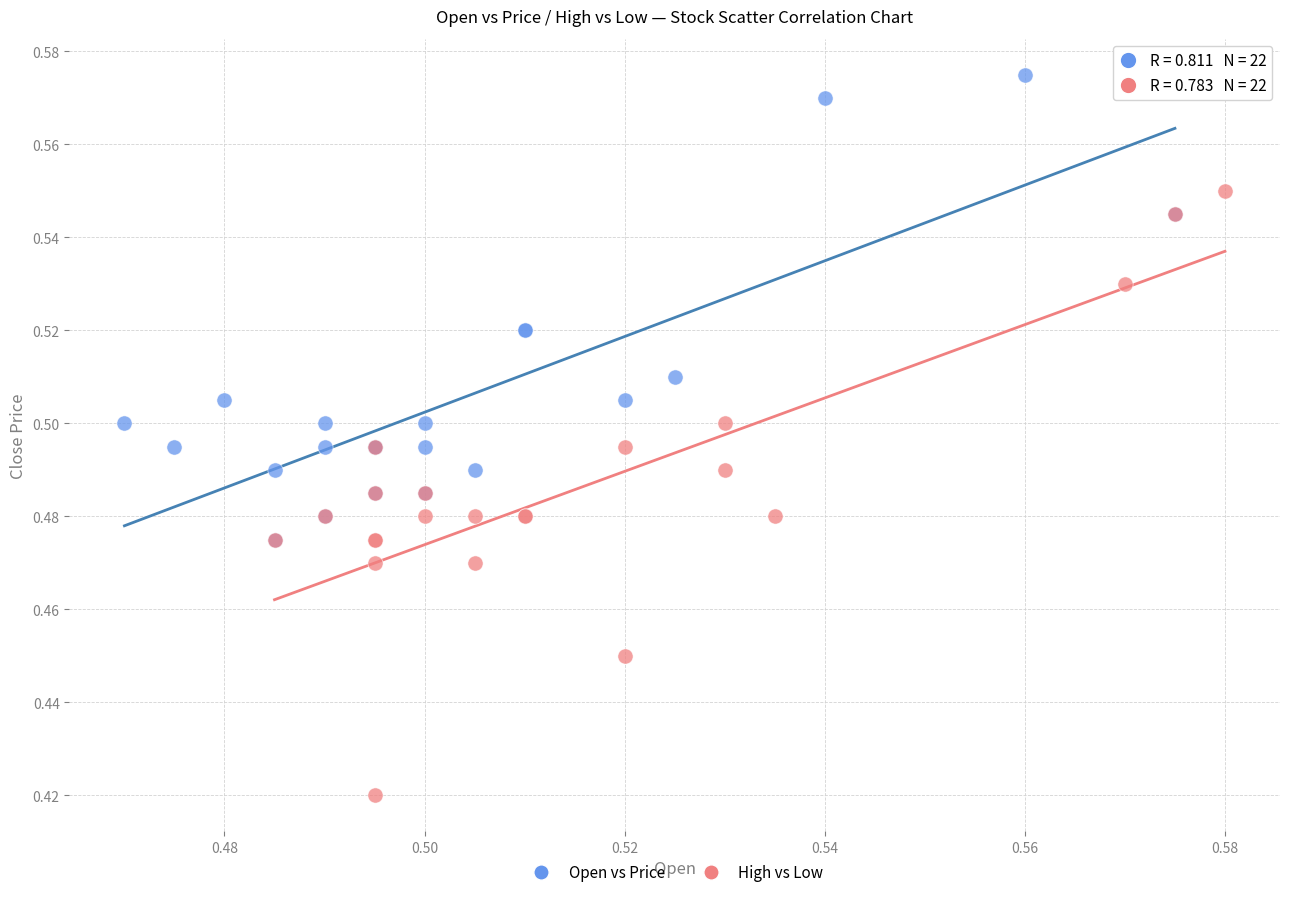

Which series reaches the maximum Y coordinate?

Open vs Price